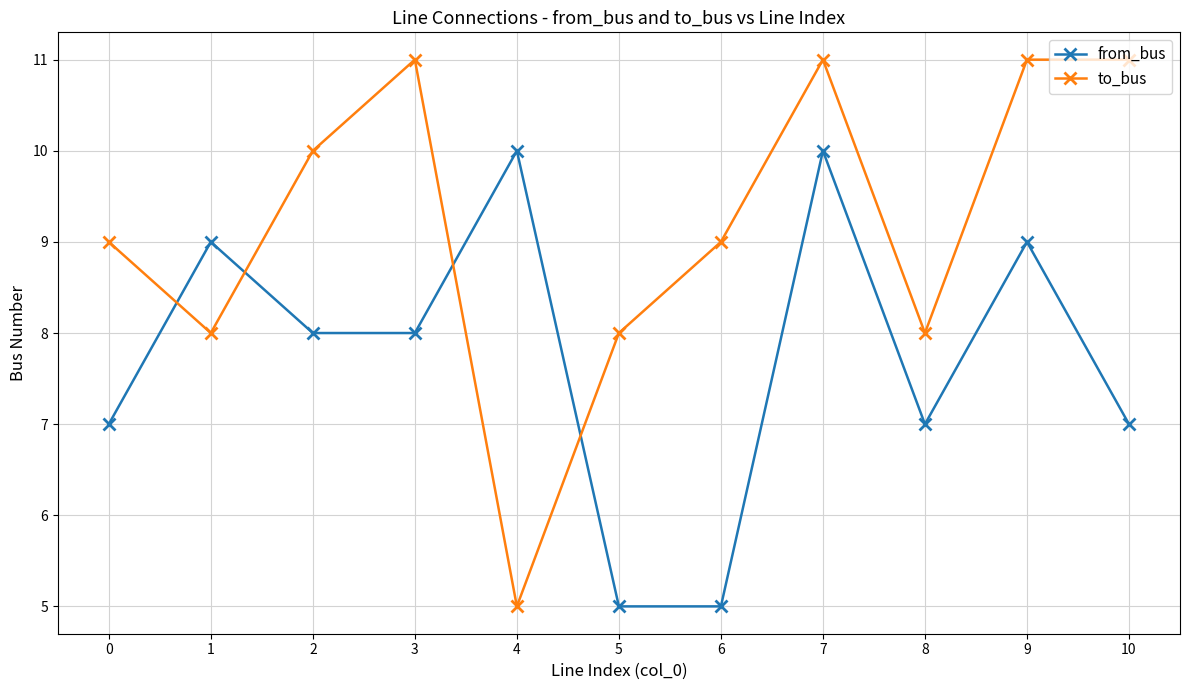

What is the difference between the to_bus values at 1 and 9?

3